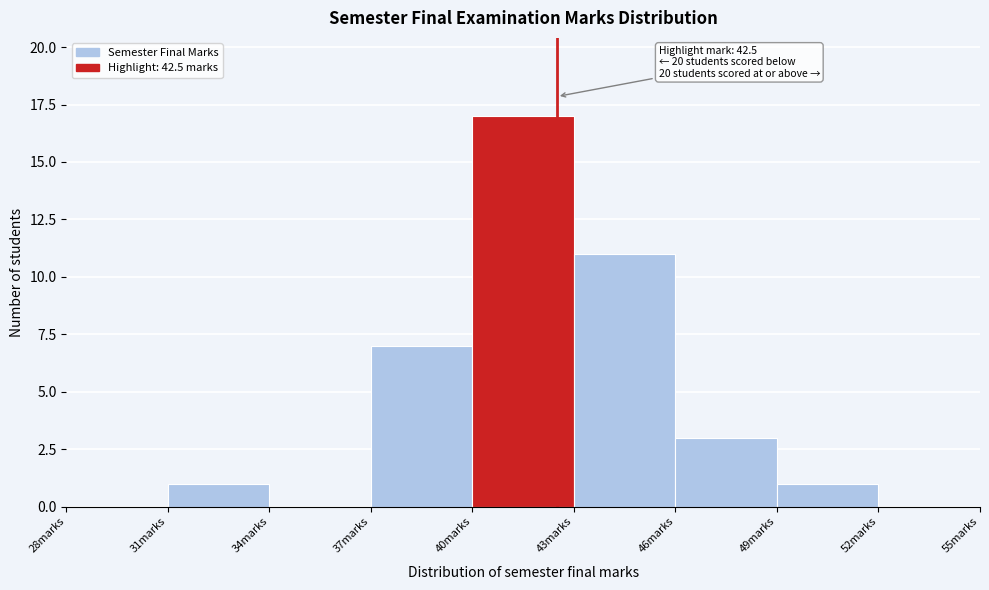

Over which range of the x-axis is the bar tallest?

40 to 43